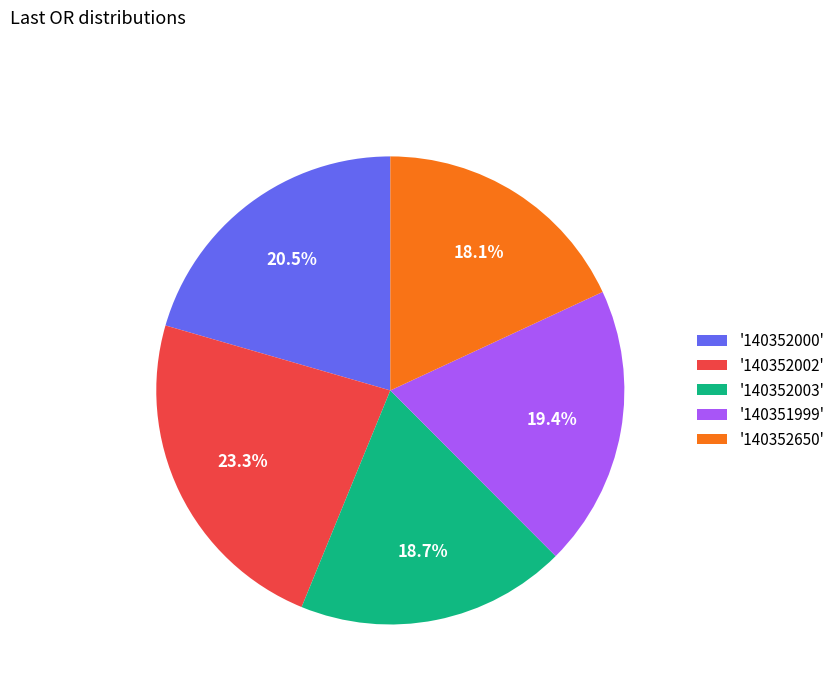

To the nearest percent, what is the difference between the largest and smallest slice percentages?

5%